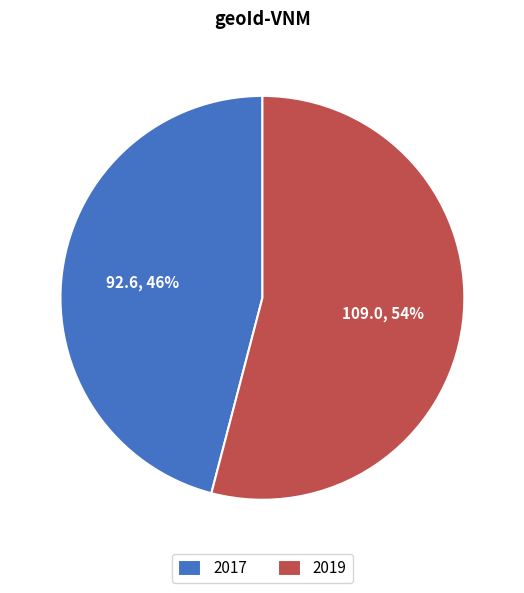

To the nearest percent, what is the combined percentage of 2017 and 2019?

100%